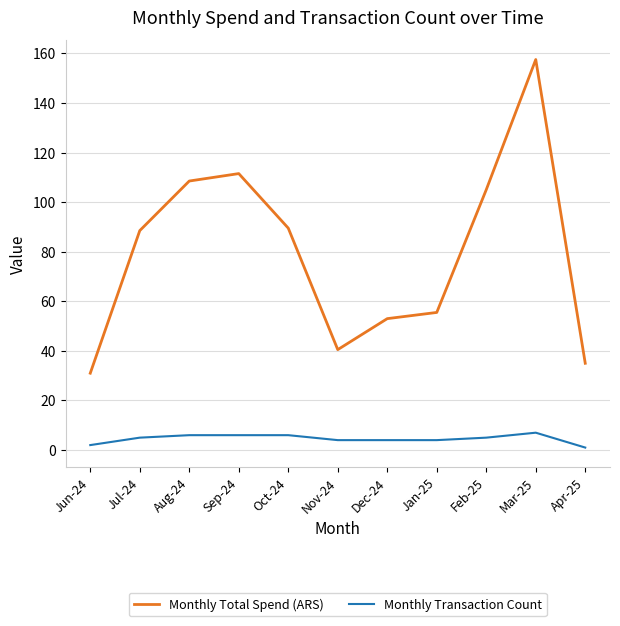

True or false: Monthly Transaction Count has a value of 6.0 at Aug-24.

True